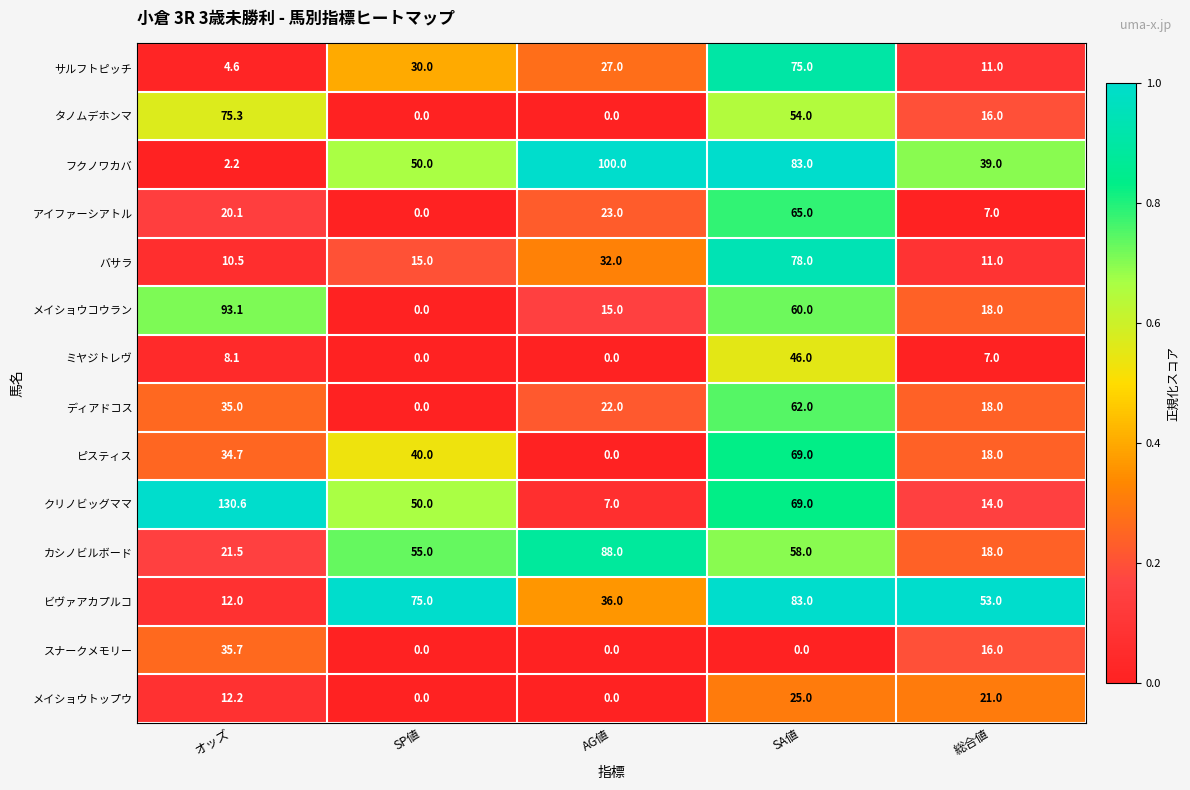

What is the difference between the maximum and minimum values in the メイショウトップウ series?

25.0